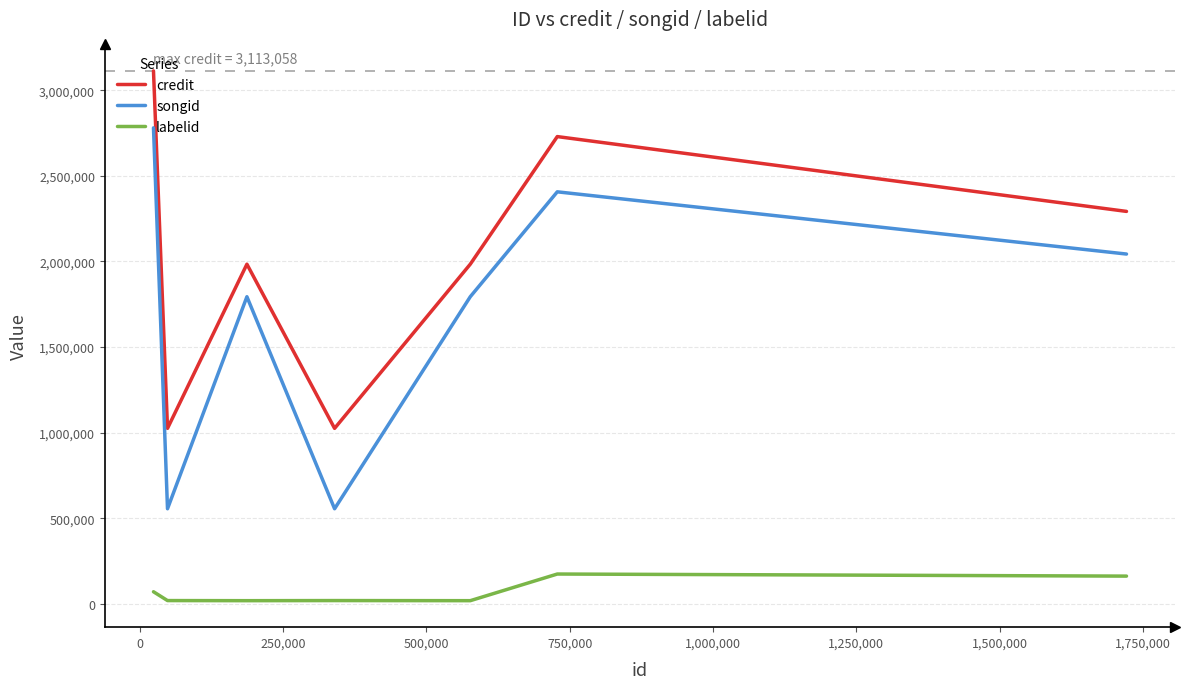

What is the minimum value for credit?

1024694